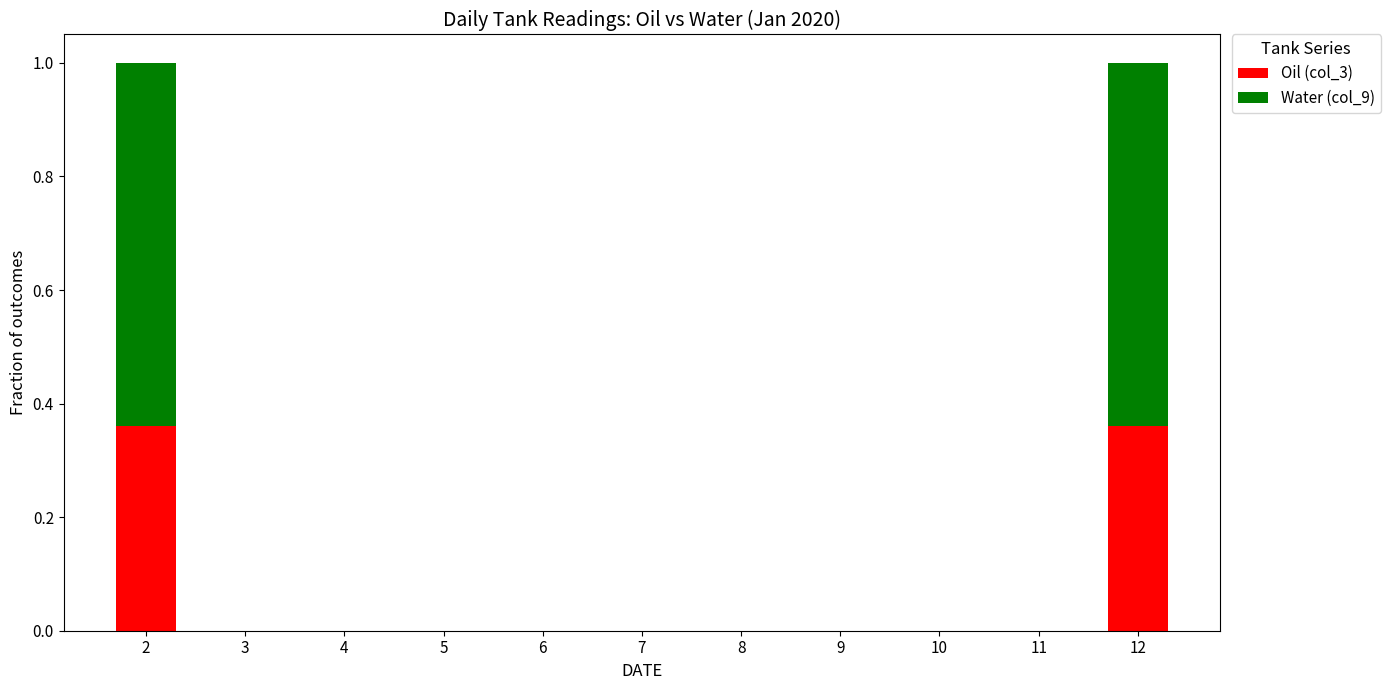

The Oil (col_3) series shows 0.2 at 3. True or false?

False